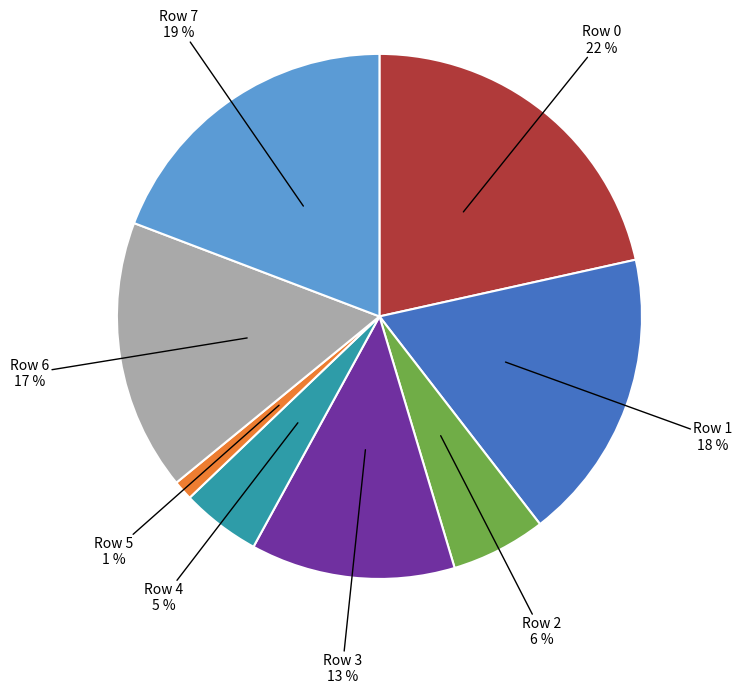

Is there any slice that represents more than half of the pie?

No